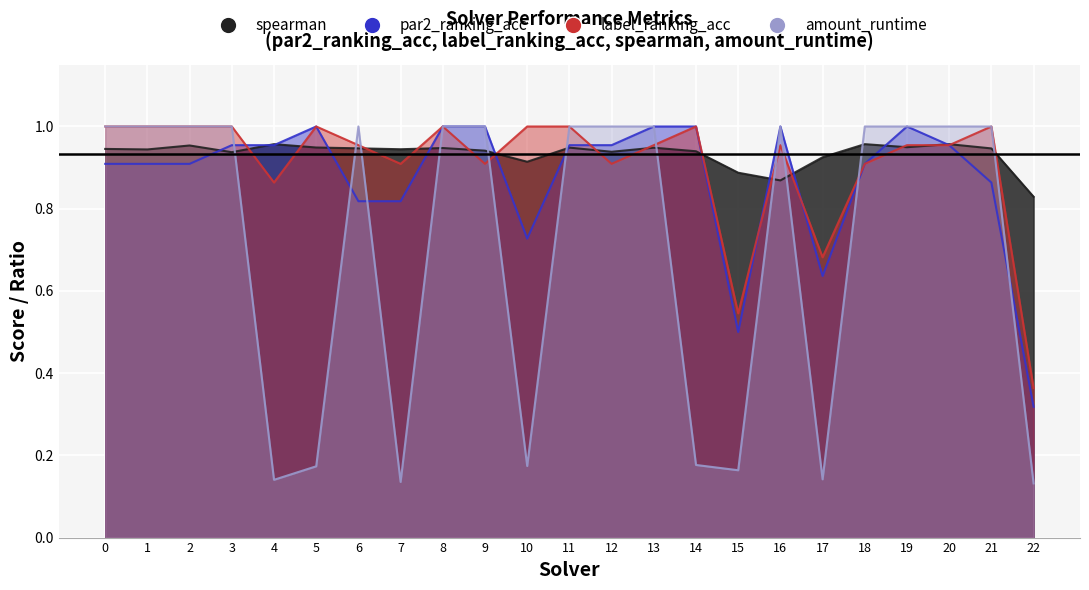

Reading left to right, what are all the values shown in this chart?

spearman: 0=0.9	1=0.9	2=1.0	3=0.9	4=1.0	5=0.9	6=0.9	7=0.9	8=0.9	9=0.9	10=0.9	11=0.9	12=0.9	13=0.9	14=0.9	15=0.9	16=0.9	17=0.9	18=1.0	19=0.9	20=1.0	21=0.9	22=0.8
par2_ranking_acc: 0=0.9	1=0.9	2=0.9	3=1.0	4=1.0	5=1.0	6=0.8	7=0.8	8=1.0	9=1.0	10=0.7	11=1.0	12=1.0	13=1.0	14=1.0	15=0.5	16=1.0	17=0.6	18=0.9	19=1.0	20=1.0	21=0.9	22=0.3
label_ranking_acc: 0=1.0	1=1.0	2=1.0	3=1.0	4=0.9	5=1.0	6=1.0	7=0.9	8=1.0	9=0.9	10=1.0	11=1.0	12=0.9	13=1.0	14=1.0	15=0.5	16=1.0	17=0.7	18=0.9	19=1.0	20=1.0	21=1.0	22=0.4
amount_runtime: 0=1.0	1=1.0	2=1.0	3=1.0	4=0.1	5=0.2	6=1.0	7=0.1	8=1.0	9=1.0	10=0.2	11=1.0	12=1.0	13=1.0	14=0.2	15=0.2	16=1.0	17=0.1	18=1.0	19=1.0	20=1.0	21=1.0	22=0.1